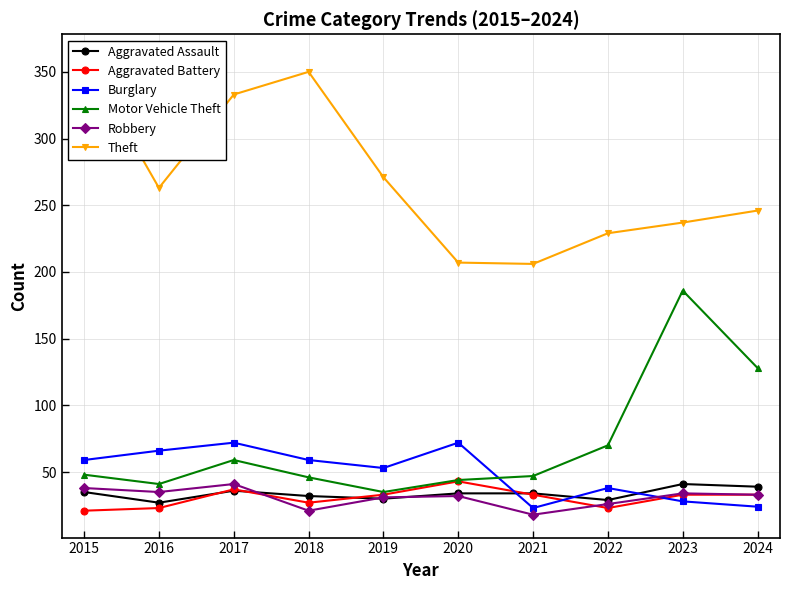

Is the value of Burglary at 2019 greater than the value of Aggravated Battery at 2019?

Yes